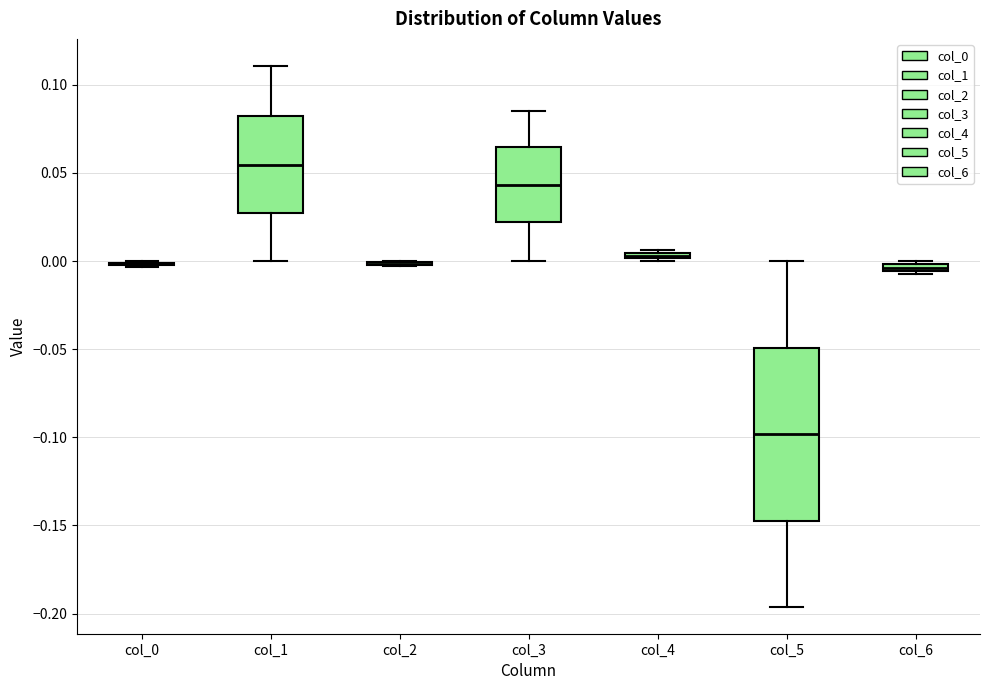

Comparing the boxes themselves (not the whiskers), which one is the tallest?

col_5